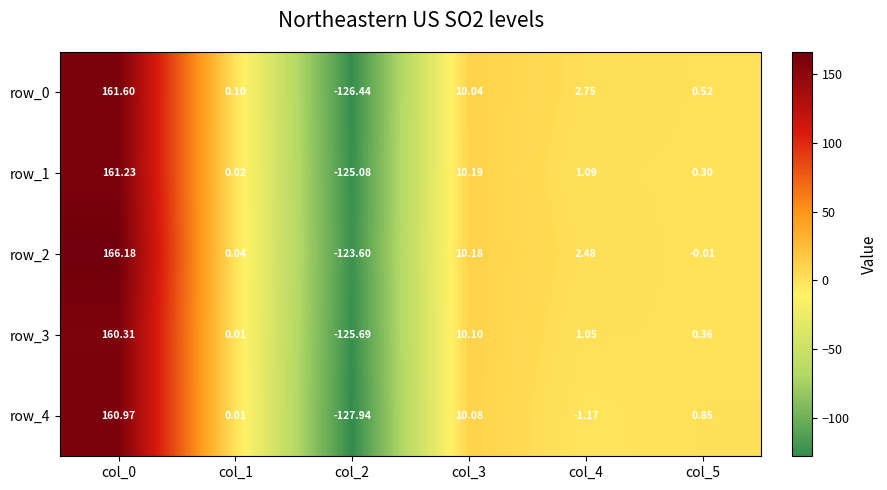

Is the value of row_2 at col_0 greater than the value of row_4 at col_4?

Yes